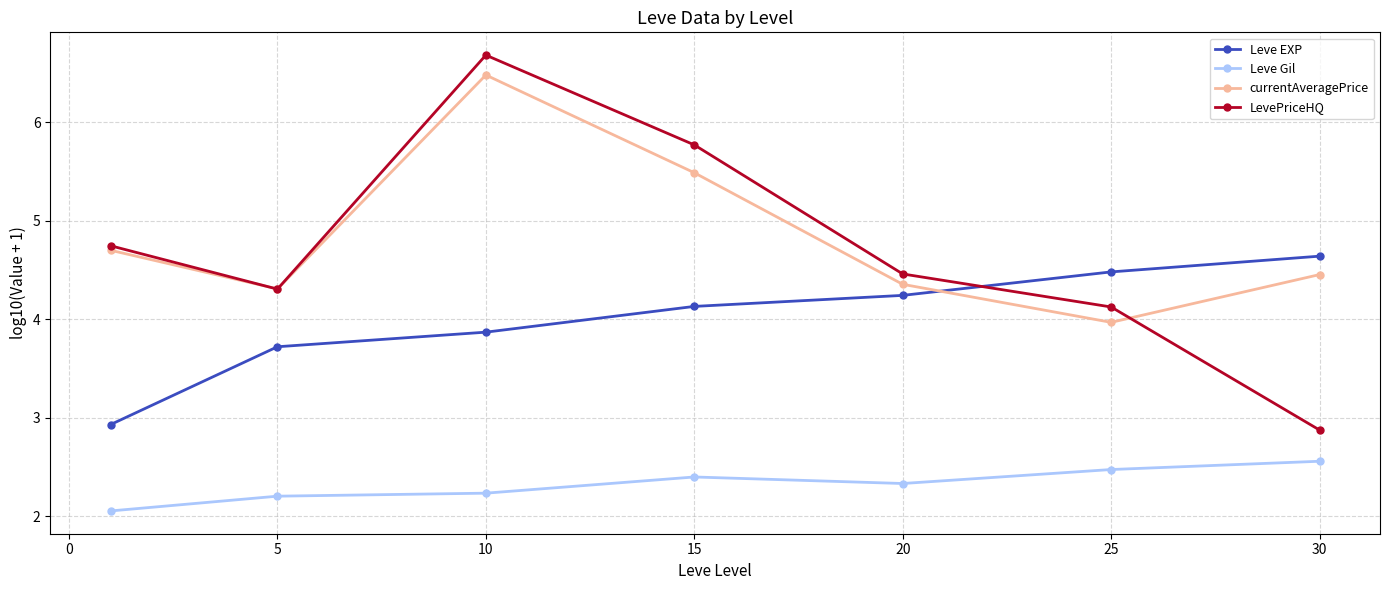

What is the minimum value shown in the chart?

2.1